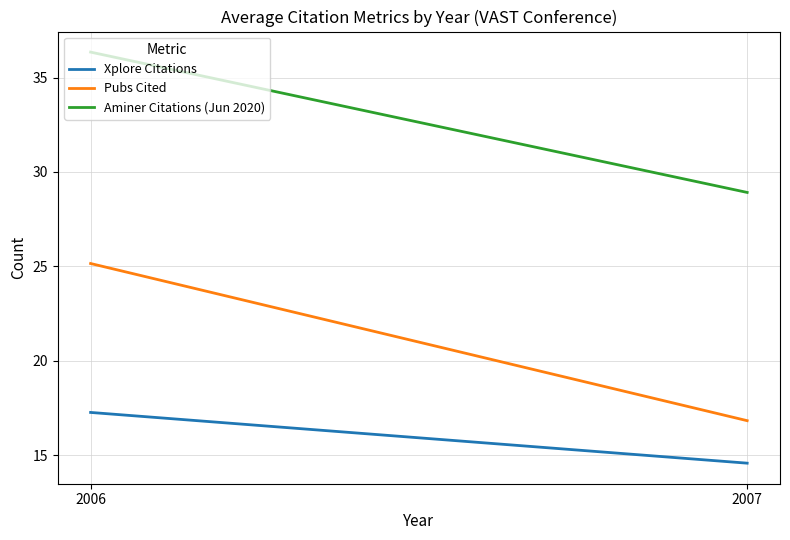

At how many categories does at least one series exceed 14?

2